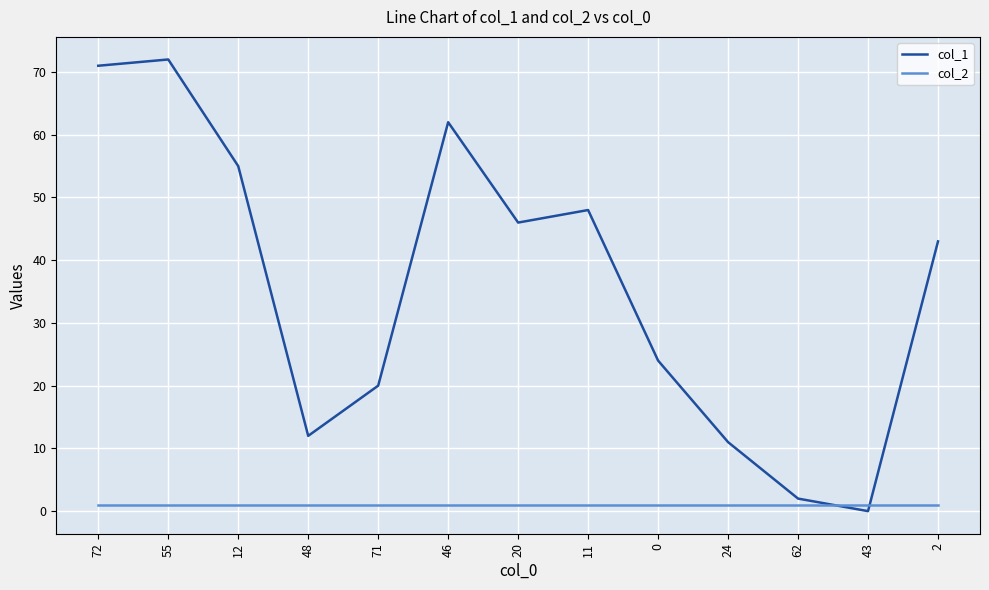

Is the value of col_2 at 71 greater than the value of col_1 at 12?

No